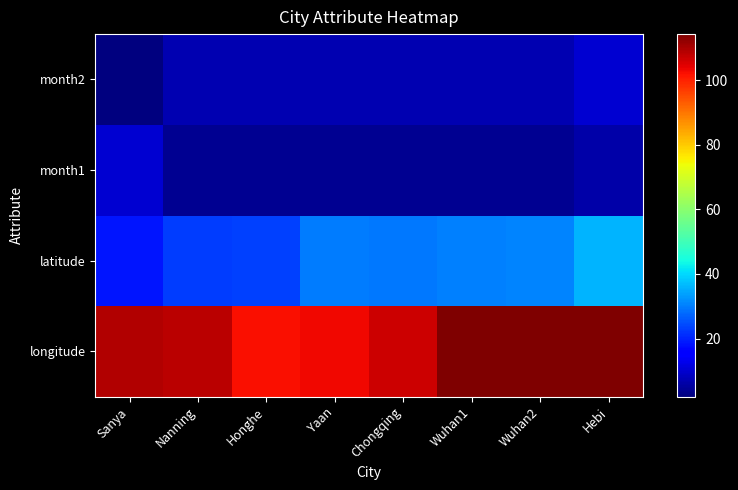

Count the number of data series in this chart.

4